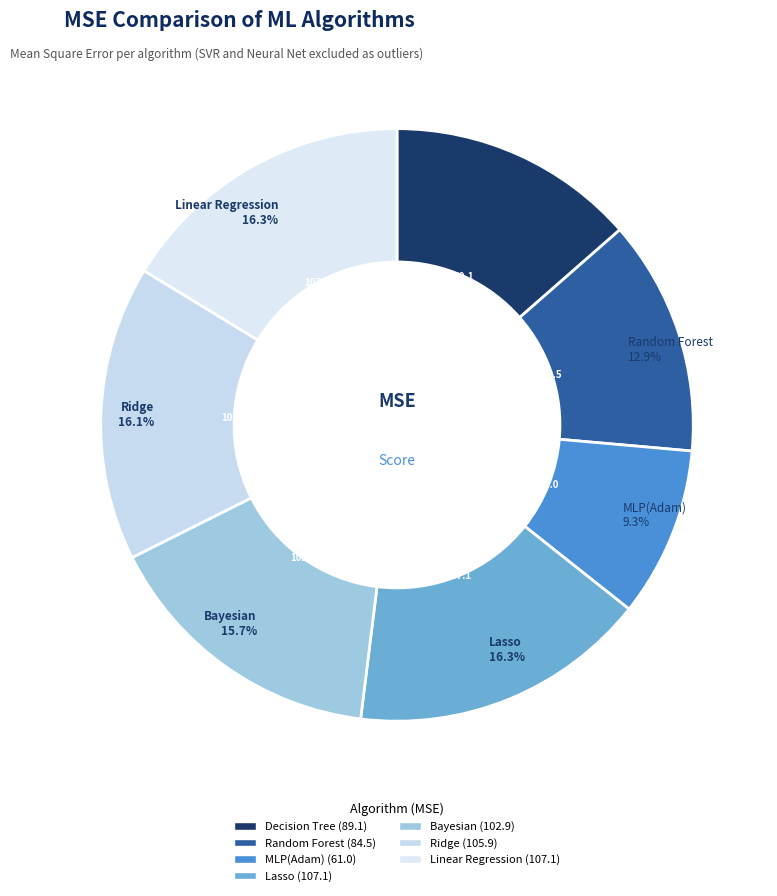

How many slices are in this pie chart?

7